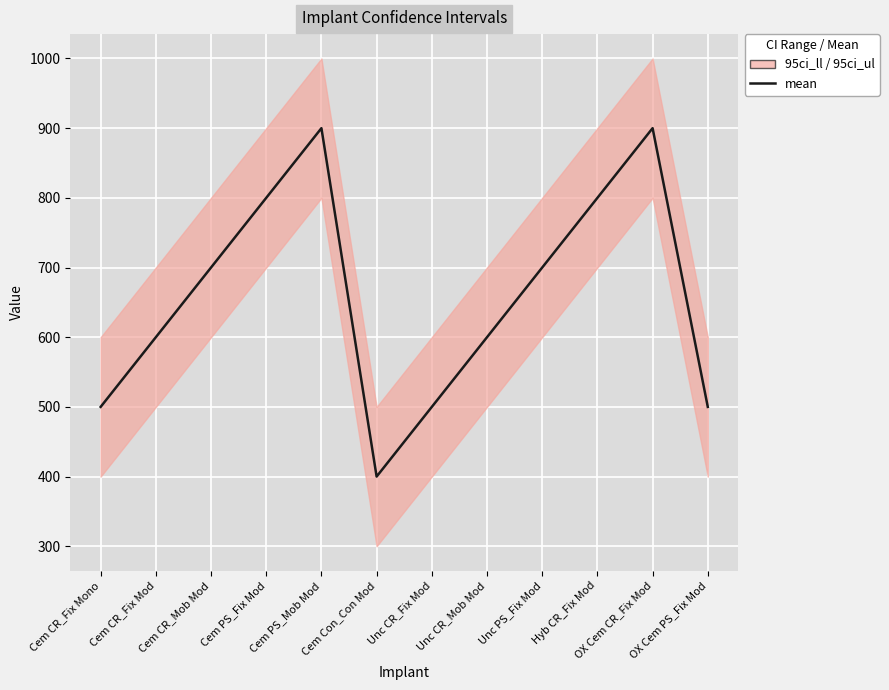

Approximately how many times larger is the value at Hyb CR_Fix Mod compared to Cem PS_Fix Mod?

1.0